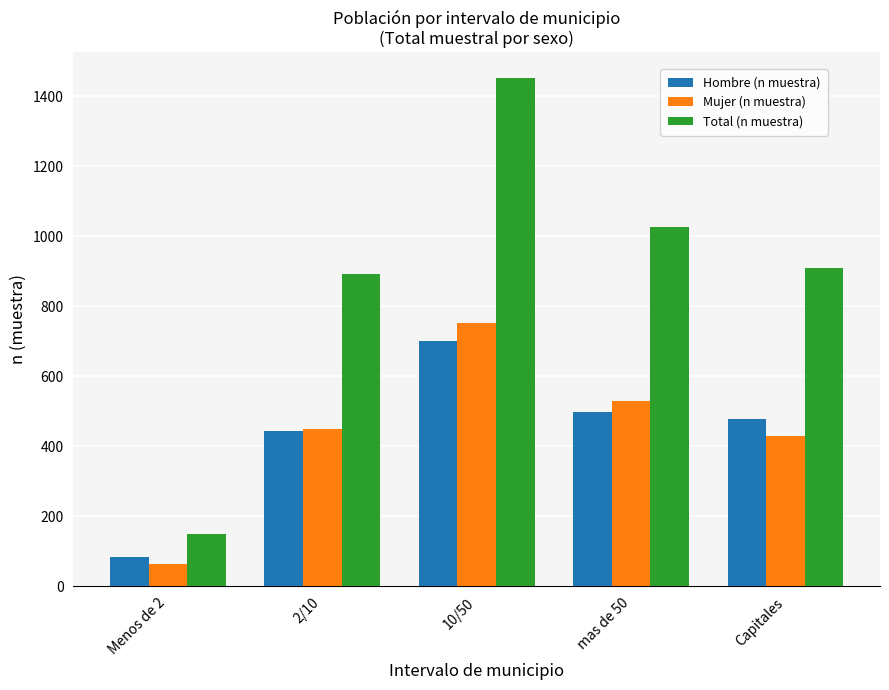

Reading left to right, what are all the values shown in this chart?

Hombre (n muestra): Menos de 2=85	2/10=443	10/50=700	mas de 50=499	Capitales=478
Mujer (n muestra): Menos de 2=63	2/10=450	10/50=753	mas de 50=528	Capitales=430
Total (n muestra): Menos de 2=148	2/10=893	10/50=1453	mas de 50=1027	Capitales=908